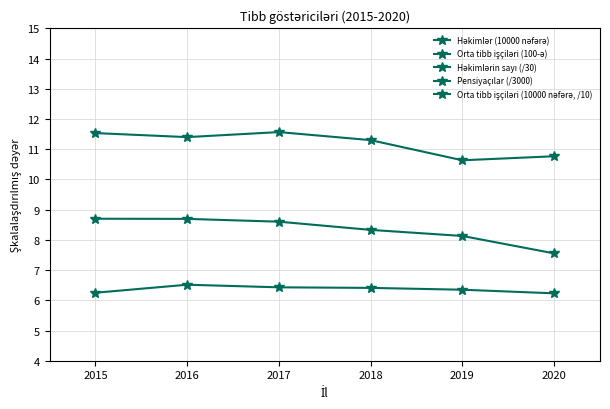

Which series has the largest total across all categories?

Orta tibb işçiləri (100-ə)